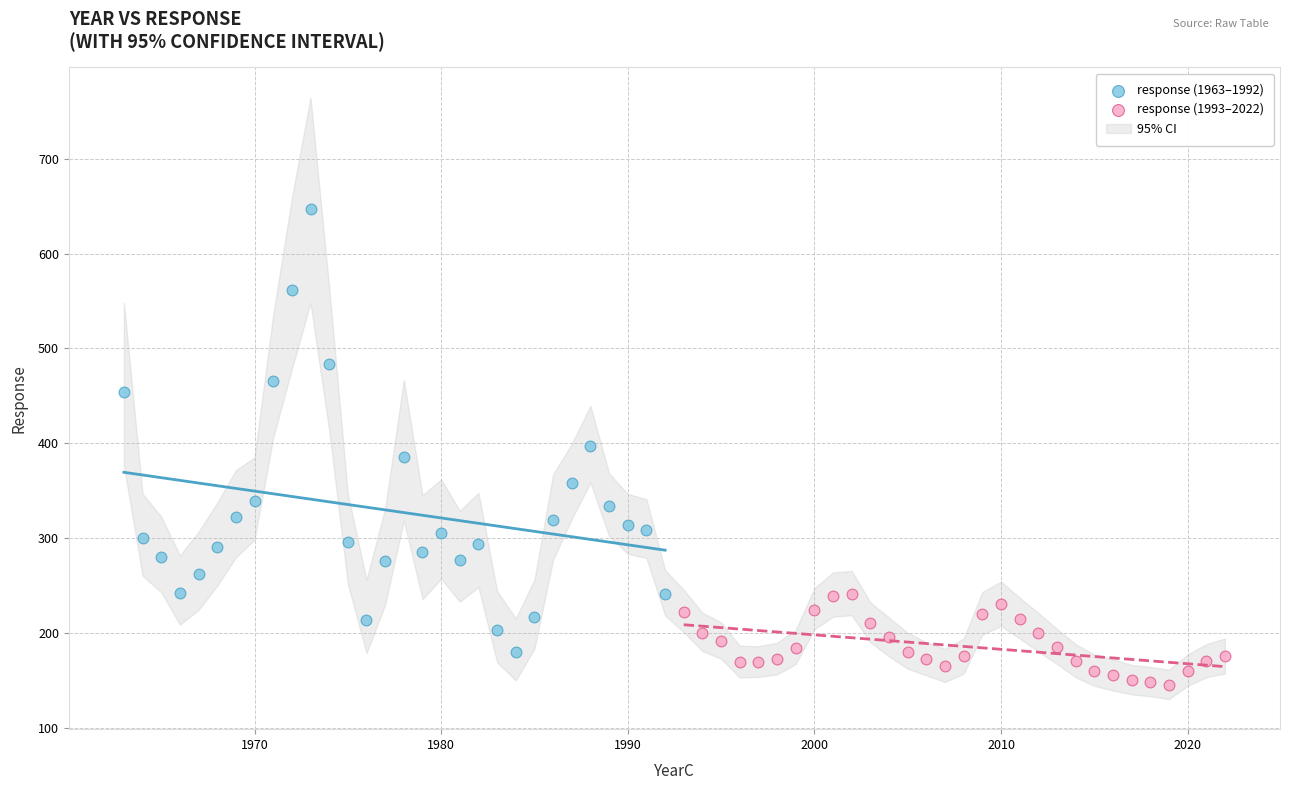

Which series contains the lowest Y value?

response (1993–2022)